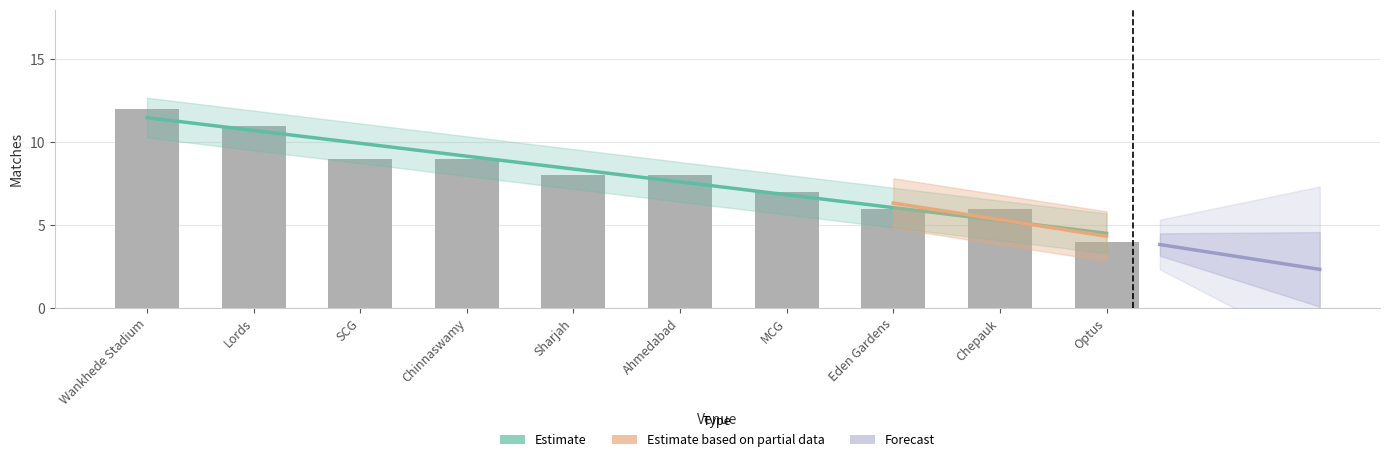

Reading right to left, what are all the values shown in this chart?

Optus=4	Chepauk=6	Eden Gardens=6	MCG=7	Ahmedabad=8	Sharjah=8	Chinnaswamy=9	SCG=9	Lords=11	Wankhede Stadium=12